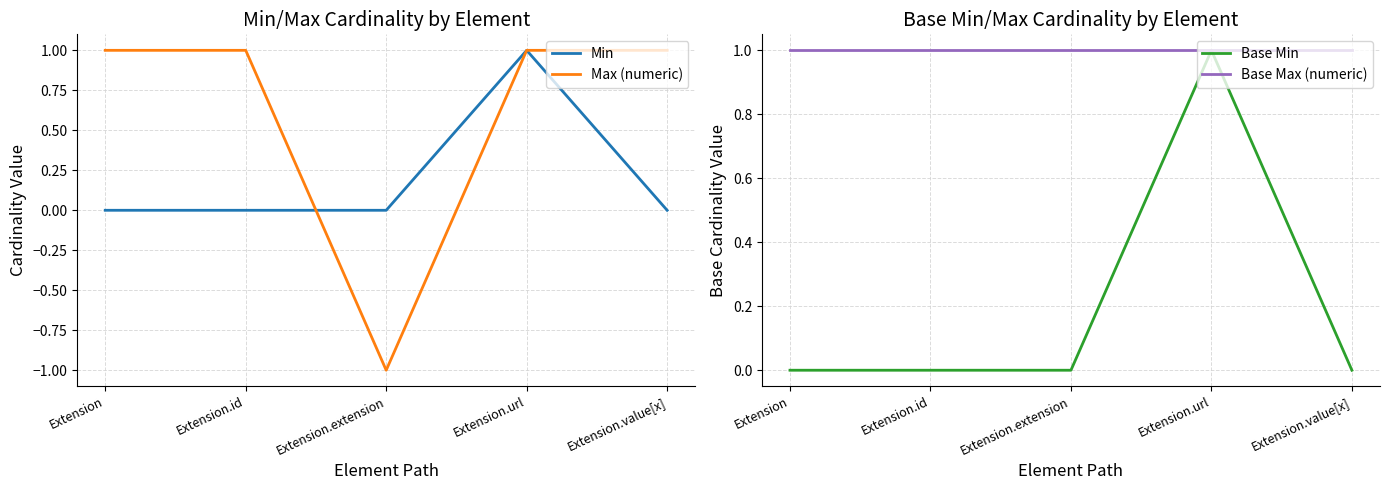

At which category does the chart reach its peak across all series?

Extension.url